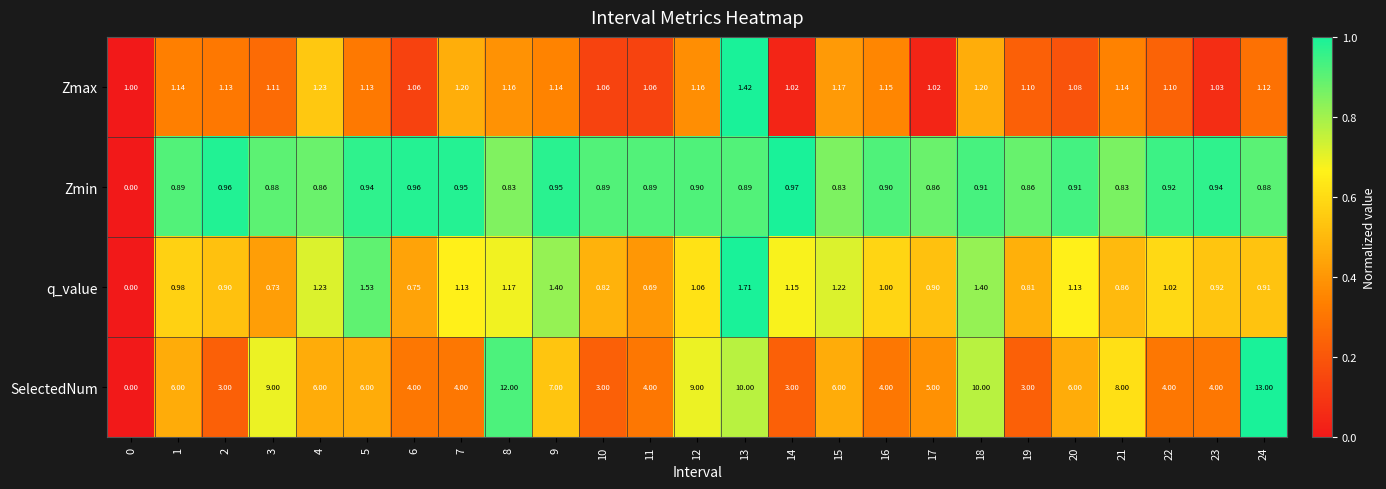

Between 7 and 19, which series saw the biggest shift?

SelectedNum